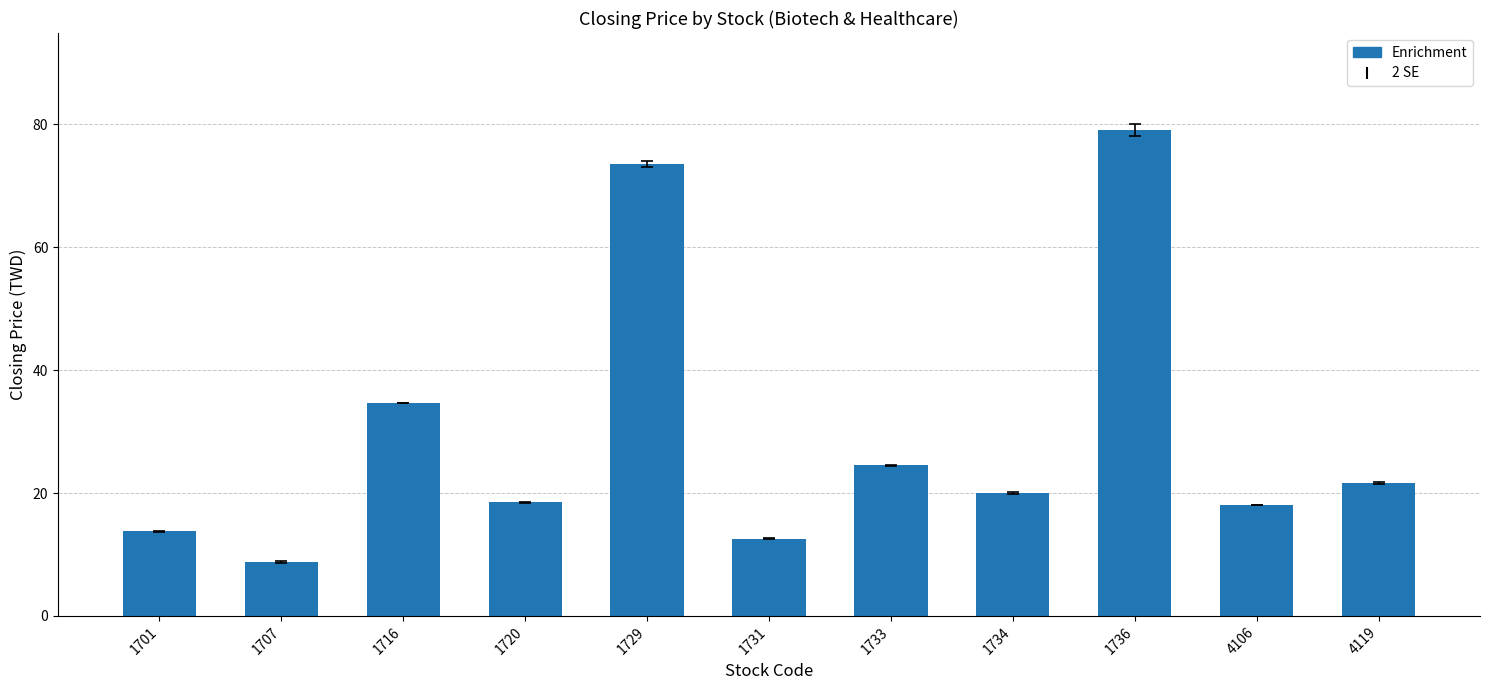

Reading left to right, extract all data points from this chart.

1701=13.8	1707=8.8	1716=34.7	1720=18.5	1729=73.5	1731=12.6	1733=24.5	1734=20.0	1736=79.0	4106=18.1	4119=21.6